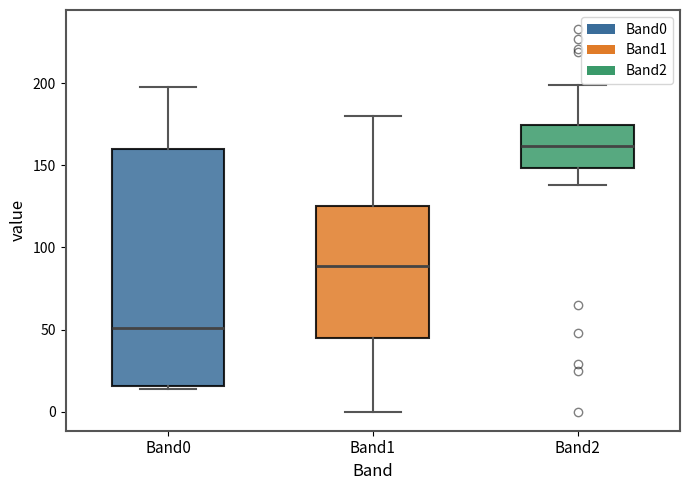

Which box is the tallest, from its lower edge to its upper edge?

Band0